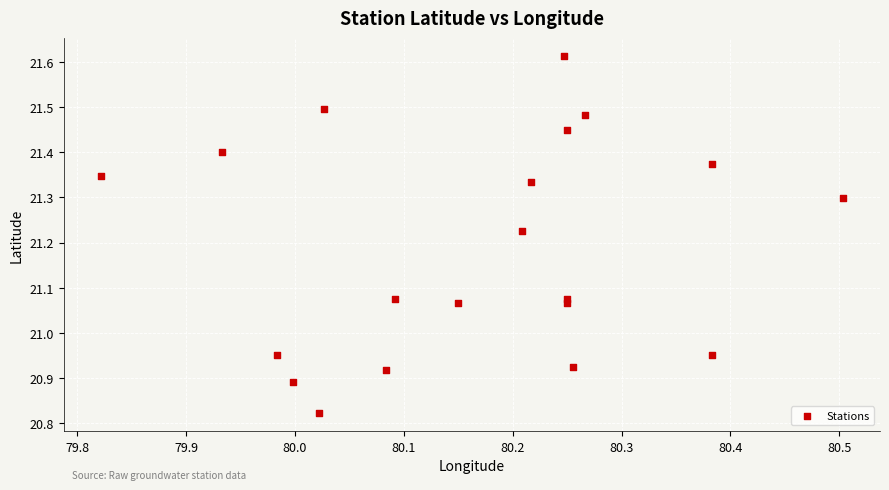

What is the range of Y values (max minus min)?

0.8